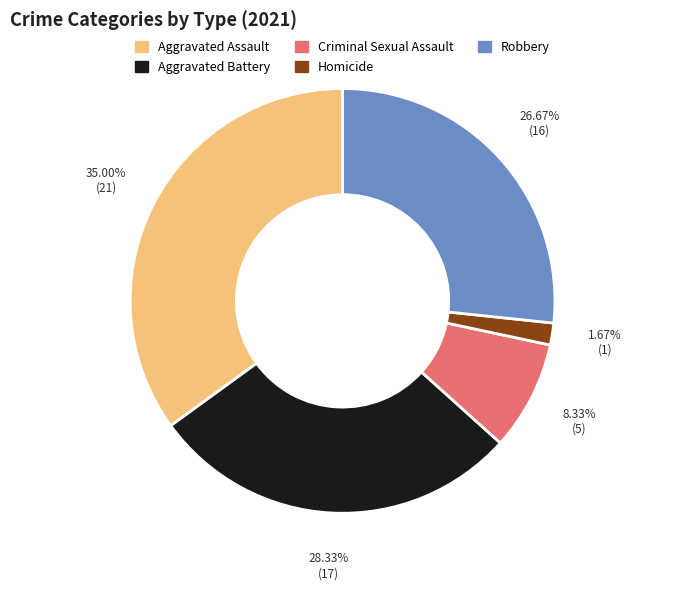

Is it true that Robbery is 36% of the pie?

False